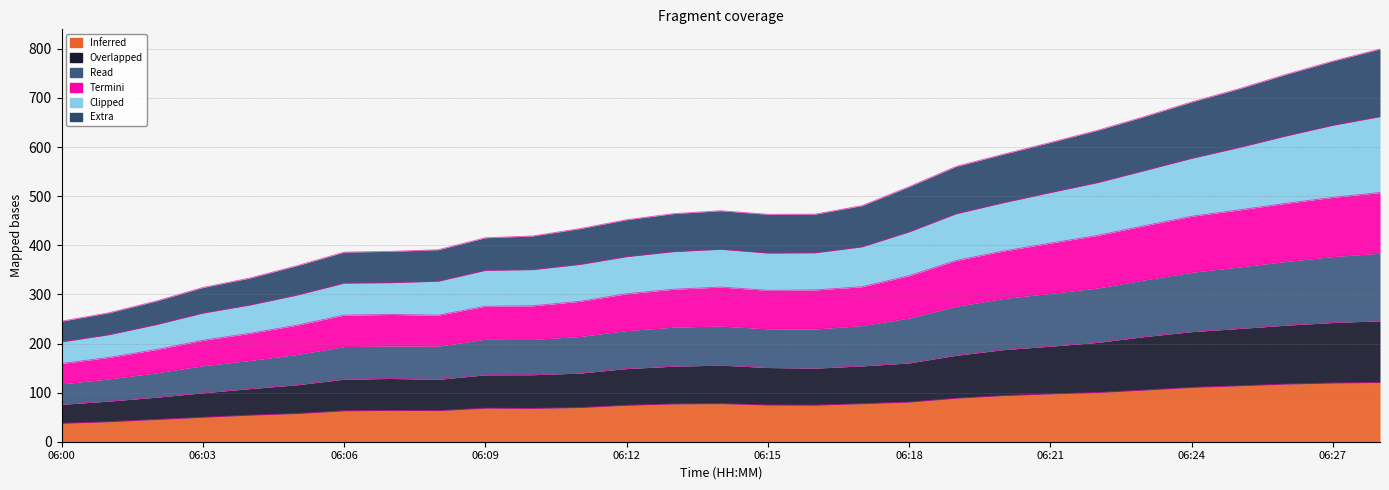

What is the total value across all series at 06:12?

452.1